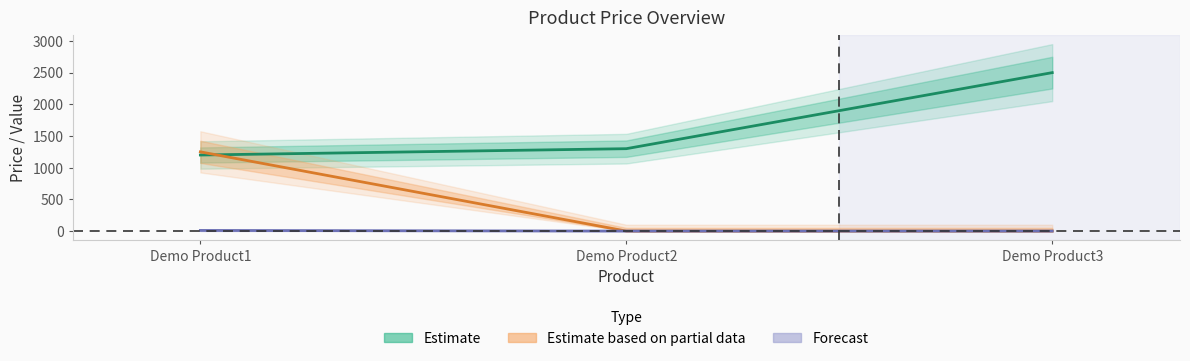

What is the average value of the price series?

1667